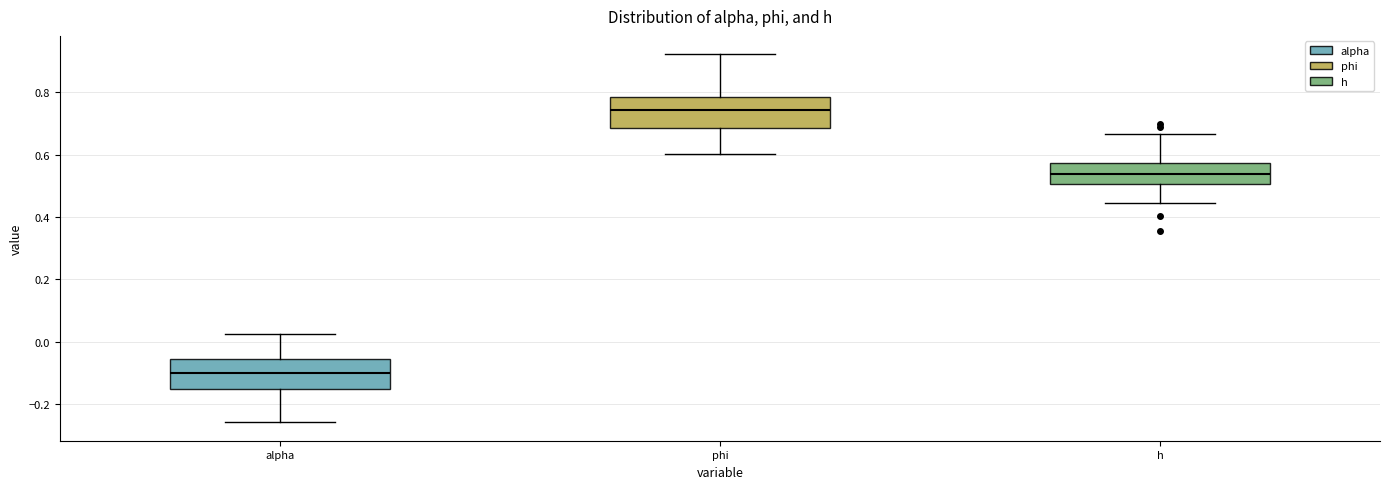

Reading left to right, read every box against the y-axis: the position of its median line, the range the box covers, and the ends of its whiskers. The values are not printed on the chart, so give them approximately, as read against the axis.

alpha: median -0.10, box -0.16 to -0.06, whiskers -0.26 to 0.02
phi: median 0.74, box 0.68 to 0.78, whiskers 0.60 to 0.92
h: median 0.54, box 0.50 to 0.58, whiskers 0.44 to 0.66